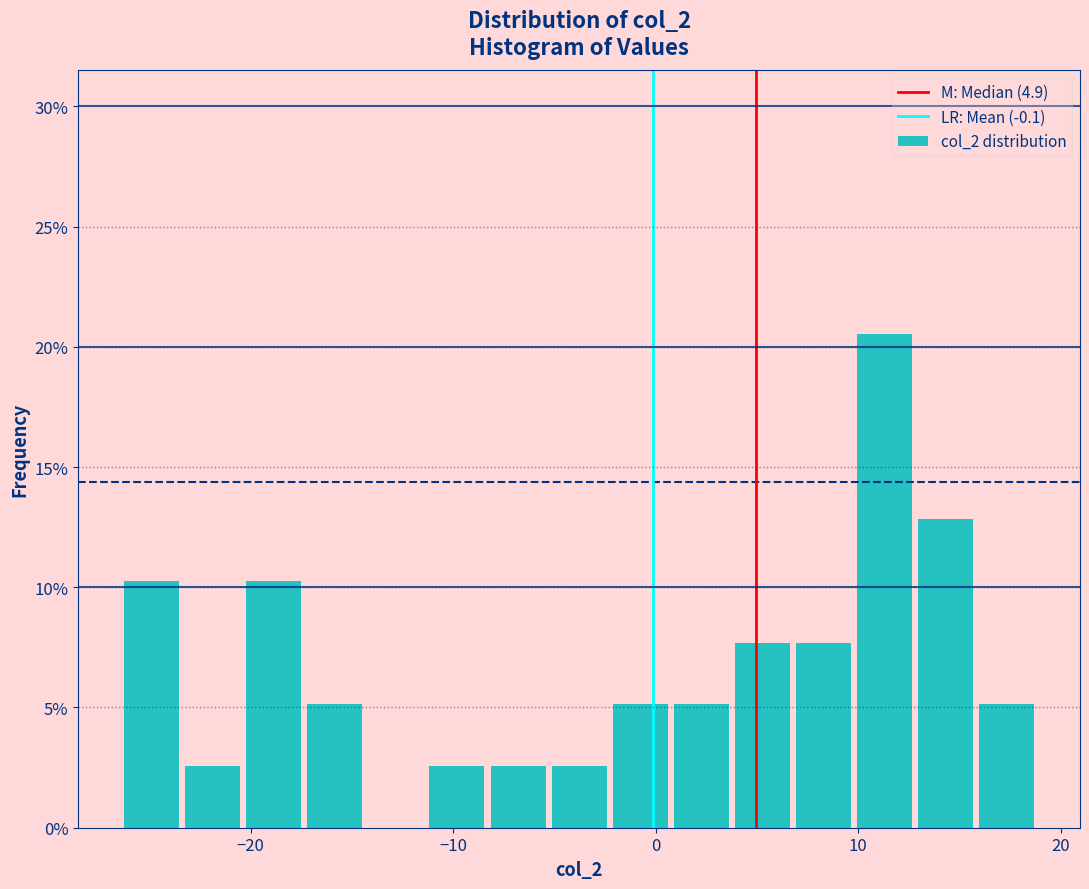

Read against the x-axis, roughly where is the centre of the tallest bar?

11